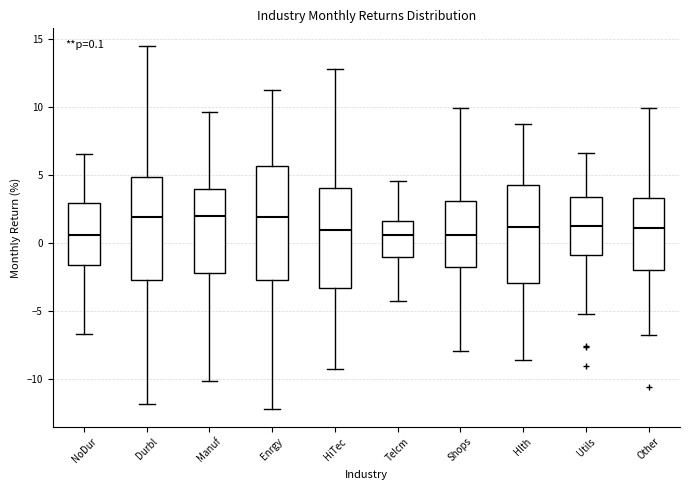

Which box is the tallest, from its lower edge to its upper edge?

Enrgy